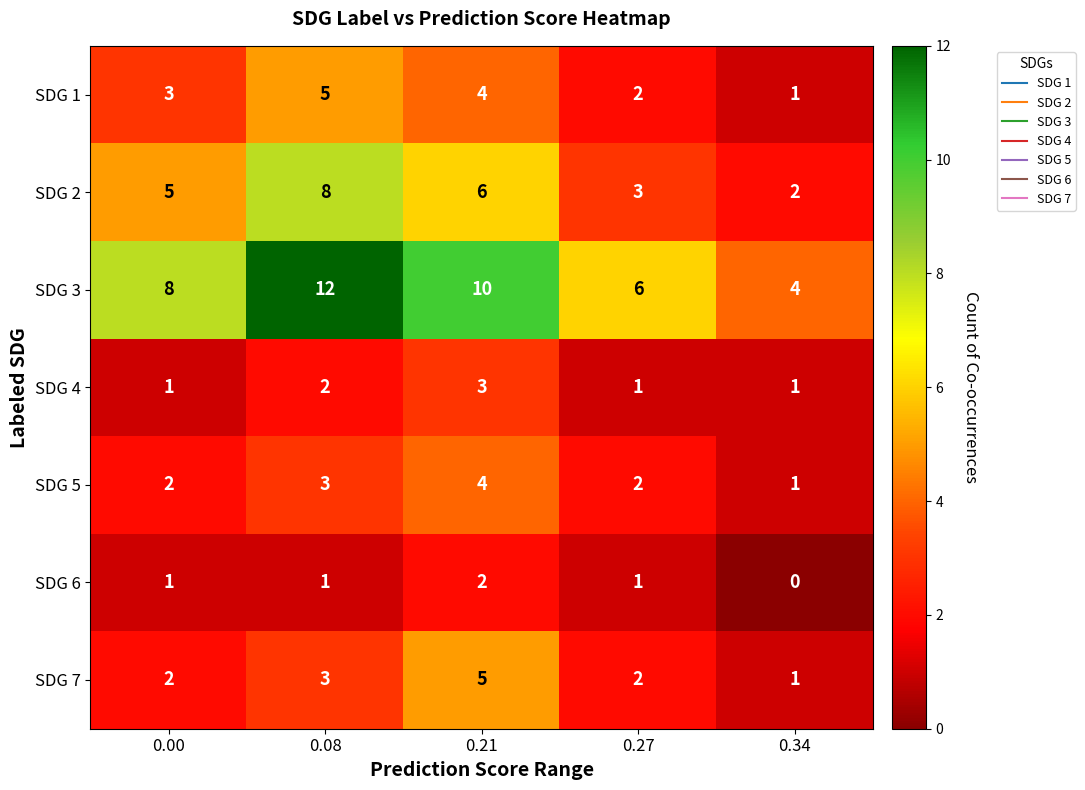

True or false: SDG 2 has a value of 2 at 0.34.

True